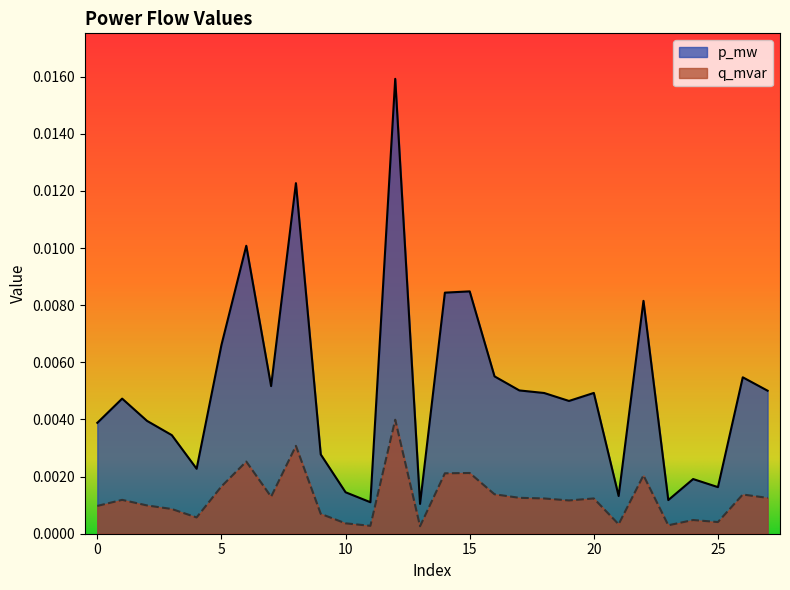

Where is p_mw nearest to the value 0?

13